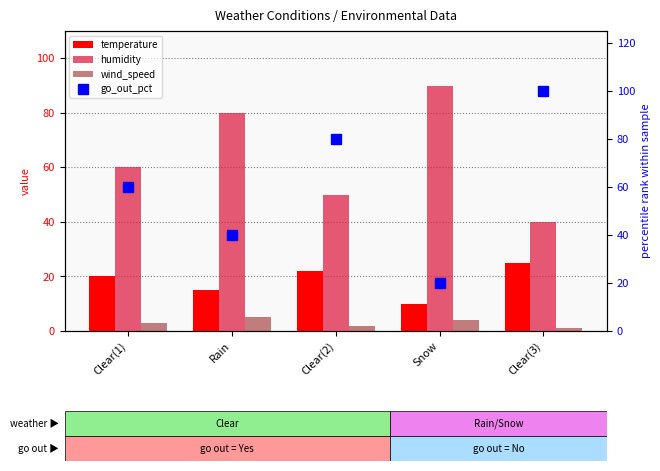

Which has a higher value, Clear(1) or Rain?

Clear(1)